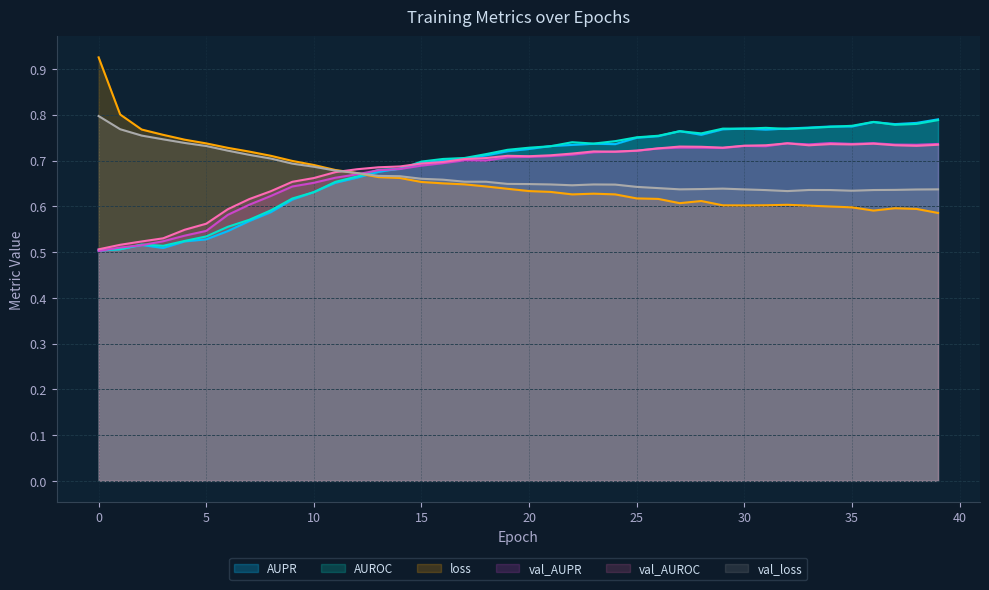

The value of val_loss at 10 is 0.7. True or false?

True